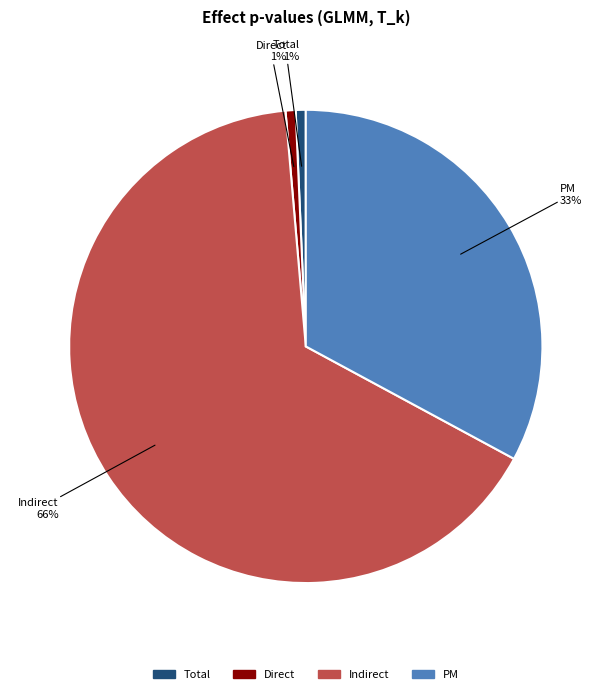

True or false: PM accounts for 46% of the total.

False